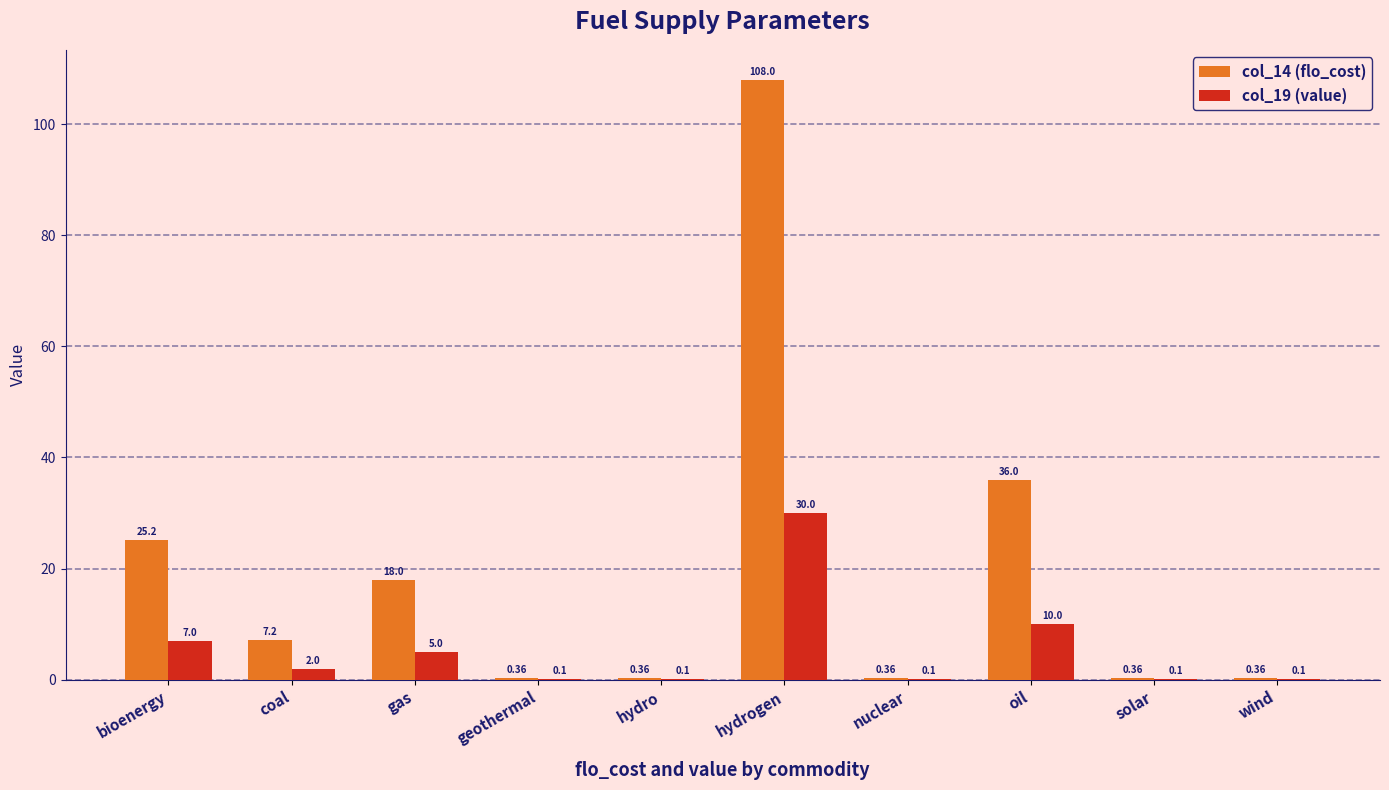

Which category has the highest value in the col_19 (value) series?

hydrogen